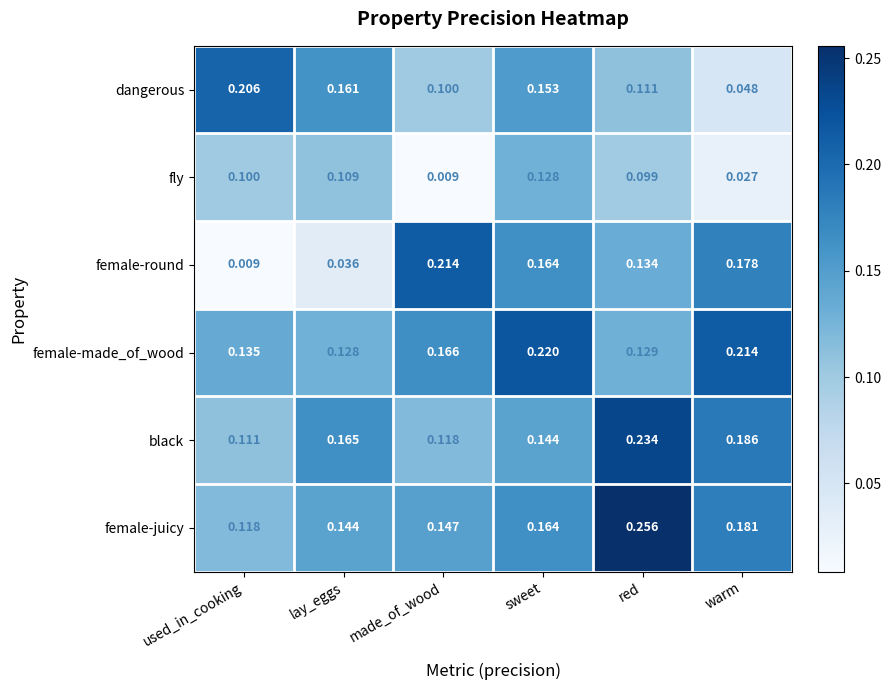

List the labels in order of black value, largest first.

red, warm, lay_eggs, sweet, made_of_wood, used_in_cooking